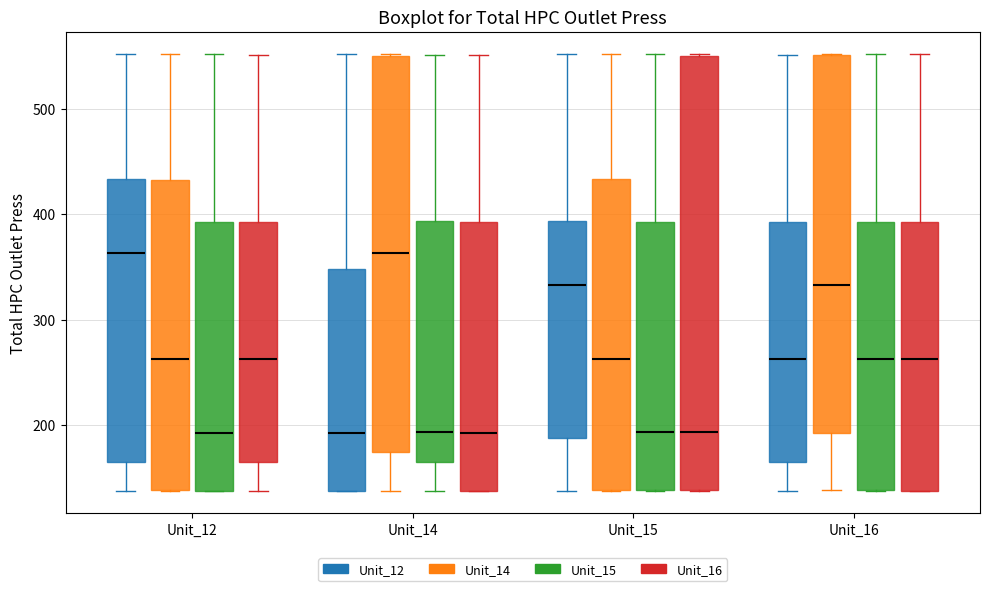

Where does the median line of the box for Unit_14 (Unit_16) sit on the y-axis? The values are not printed on the chart, so give them approximately, as read against the axis.

190